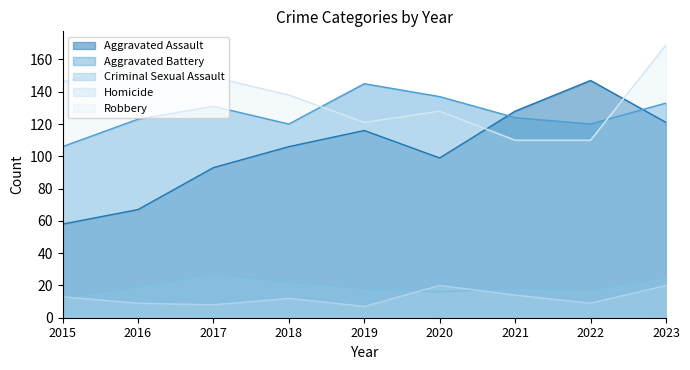

What is the greatest value displayed?

169